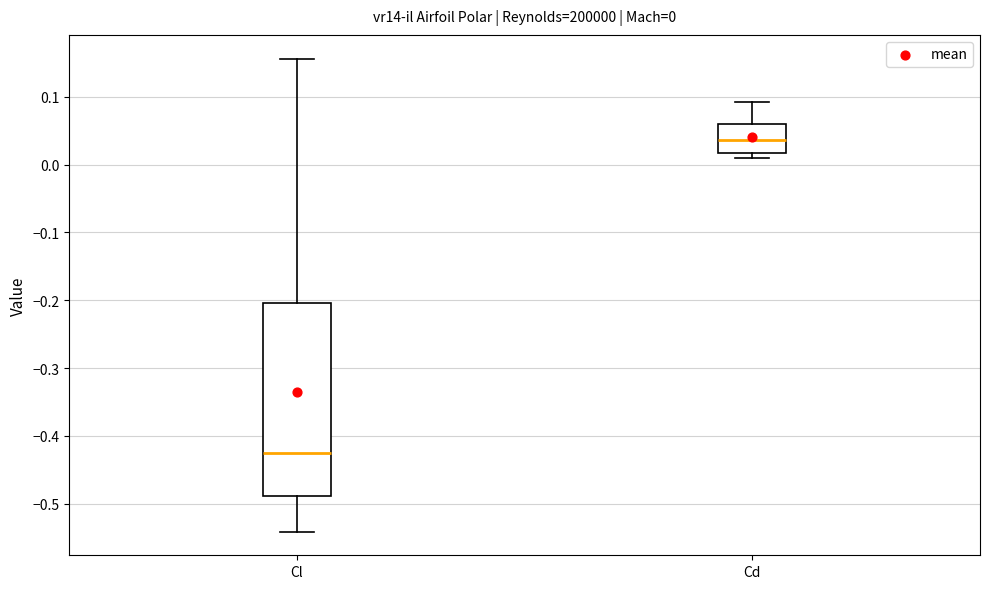

Comparing the boxes themselves (not the whiskers), which one is the tallest?

Cl